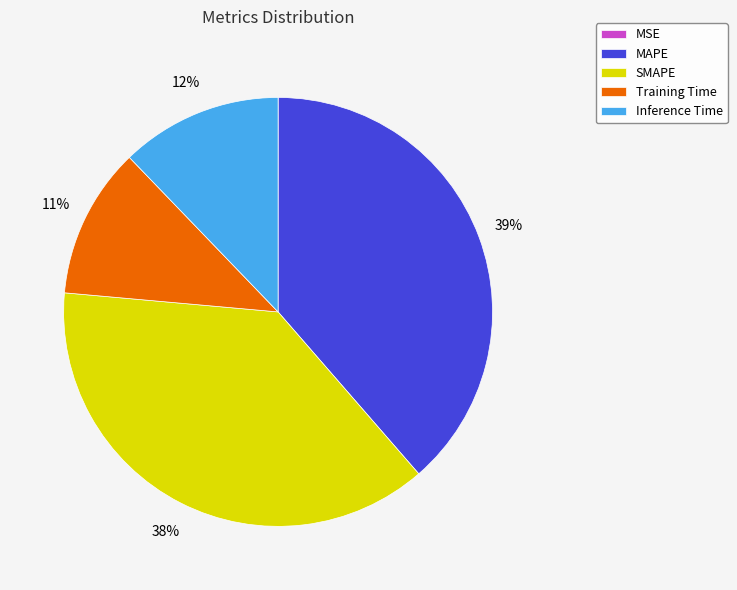

What is the largest slice in the pie chart?

MAPE